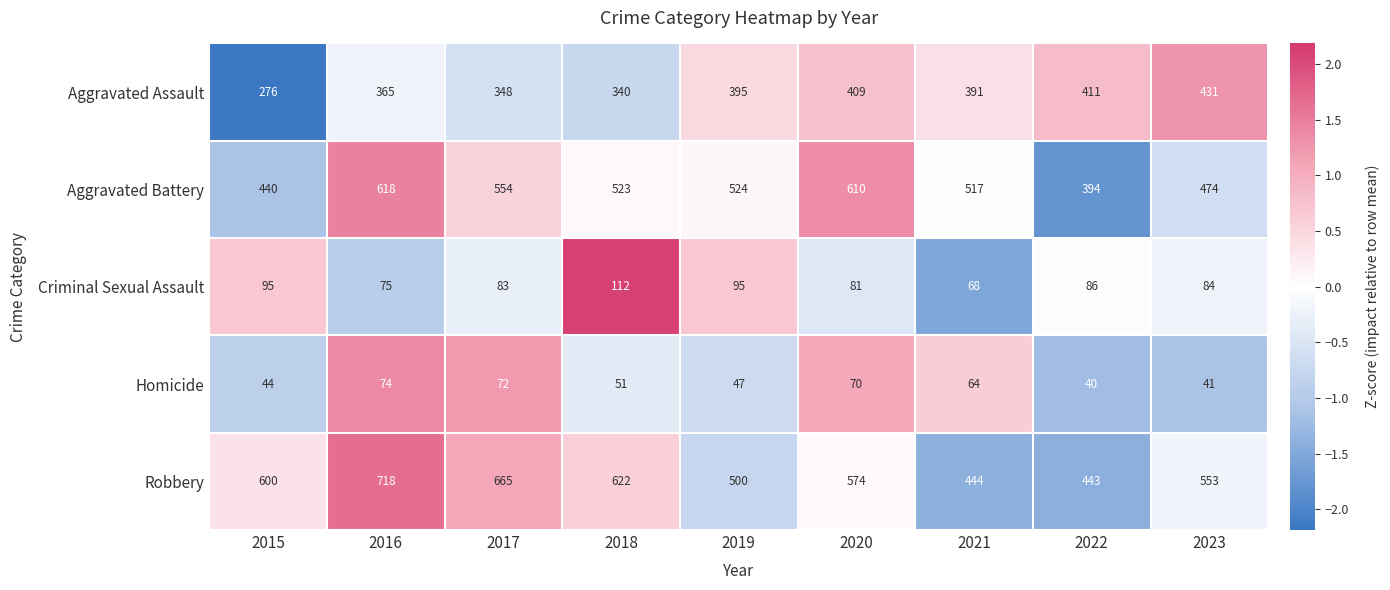

How many data points in Criminal Sexual Assault are less than 84?

4